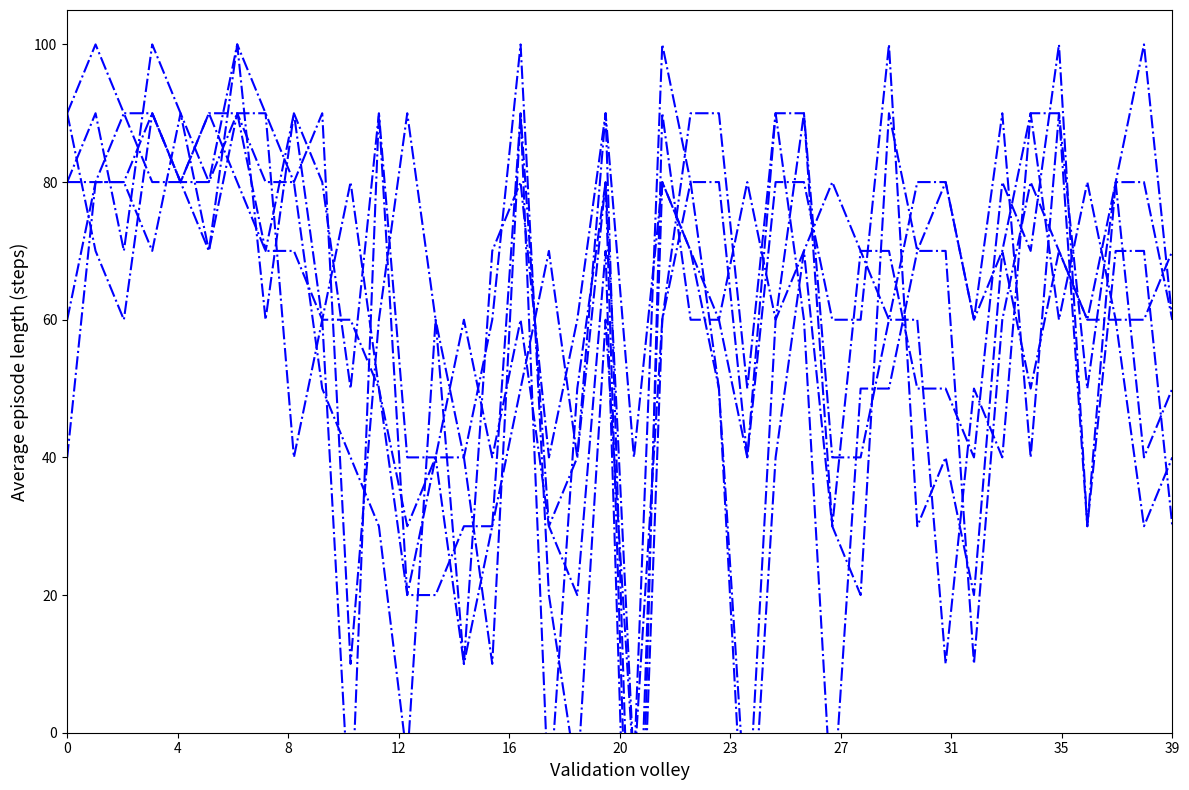

Count the number of data series in this chart.

6